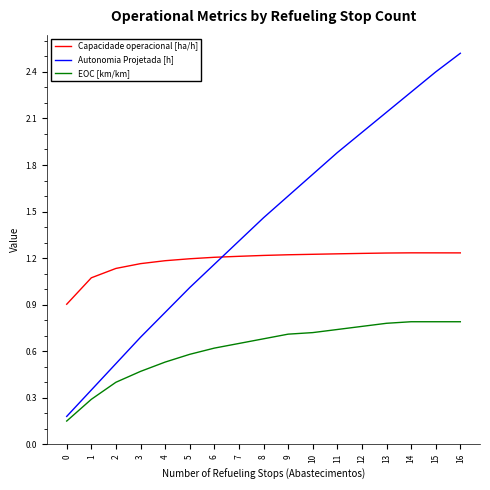

Which series has the largest total across all categories?

Autonomia Projetada [h]